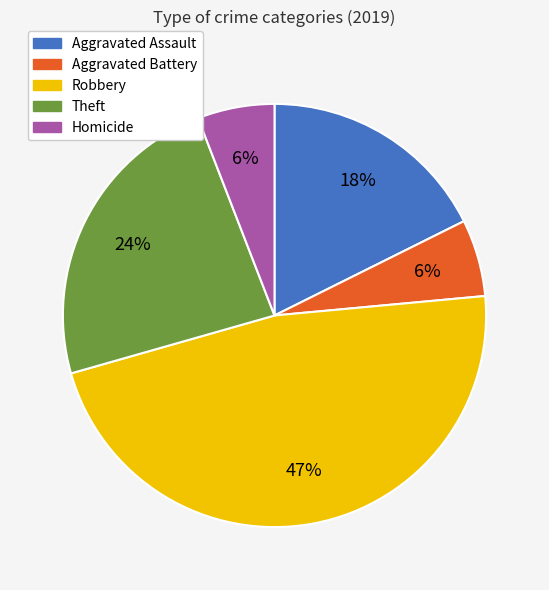

Does Aggravated Assault represent more than half of the total?

No